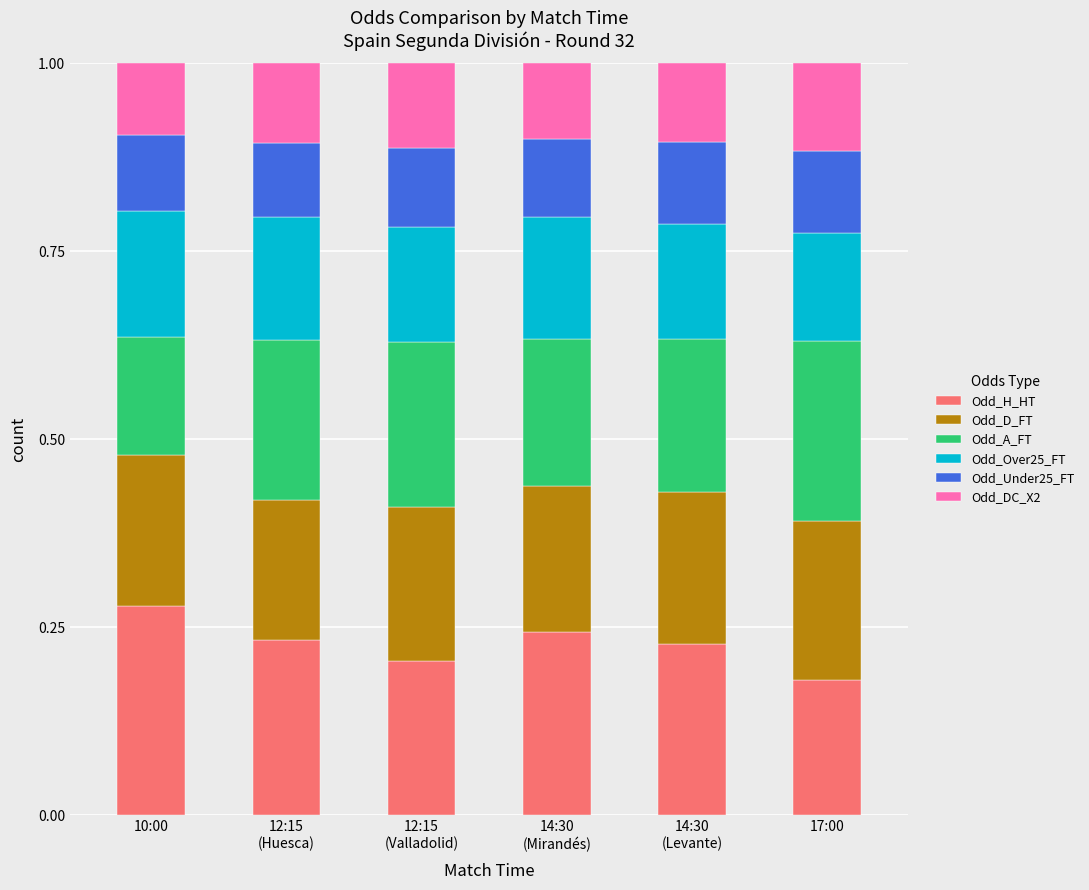

At which label is Odd_H_HT closest to 0?

17:00